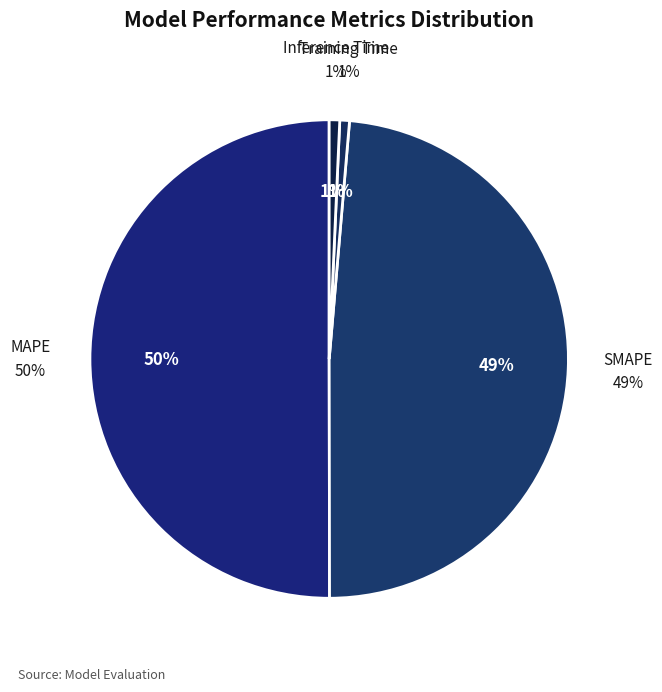

What is the largest slice in the pie chart?

MAPE